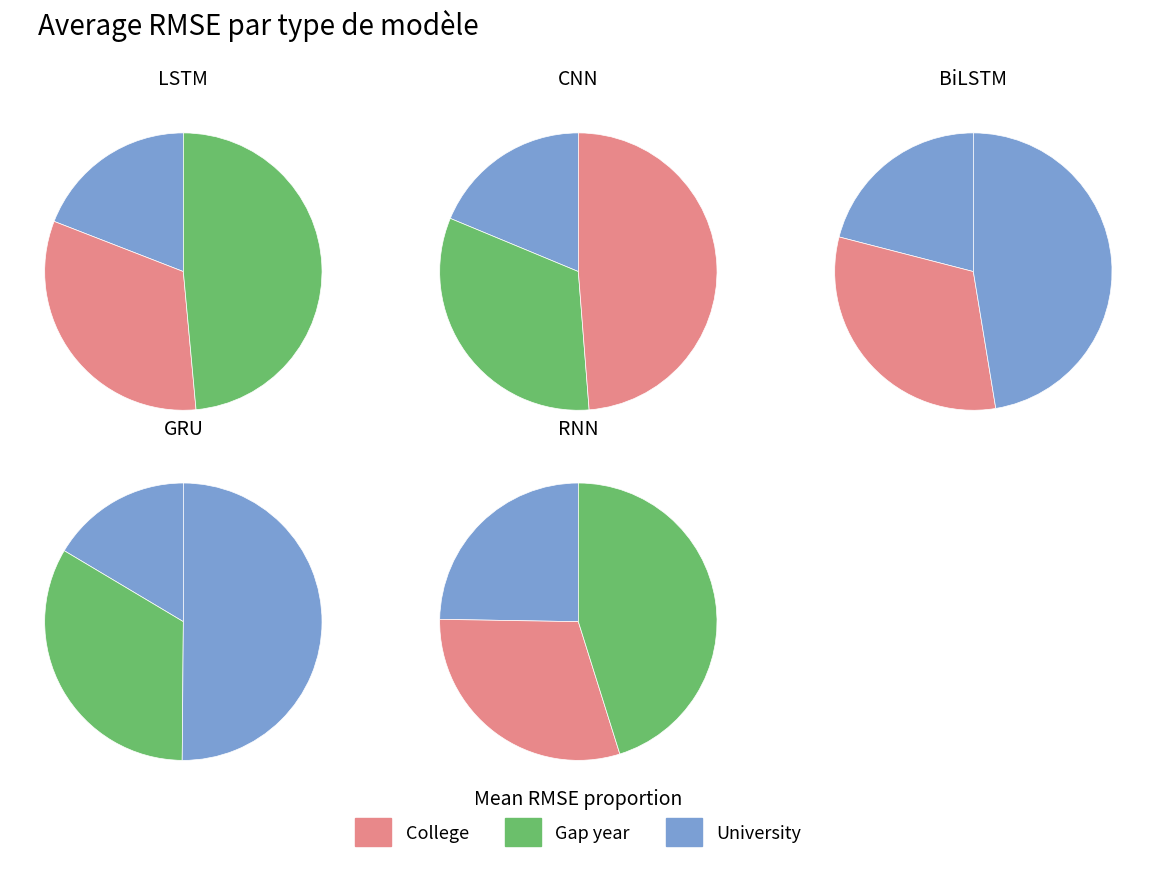

To the nearest percent, what percentage of the pie is RNN?

20%